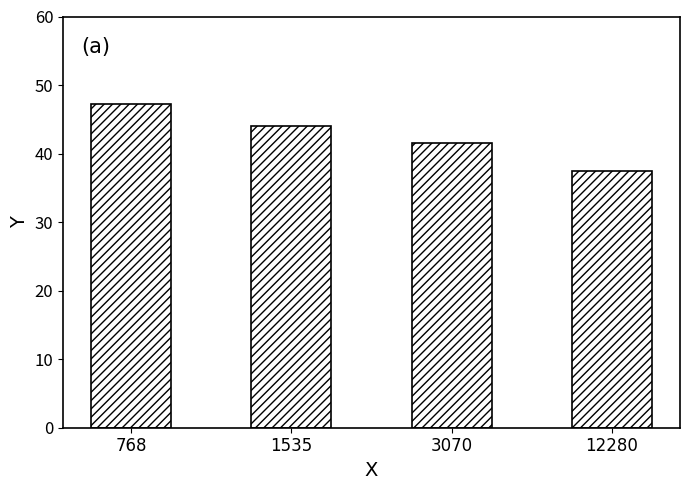

What is the greatest value displayed?

47.3